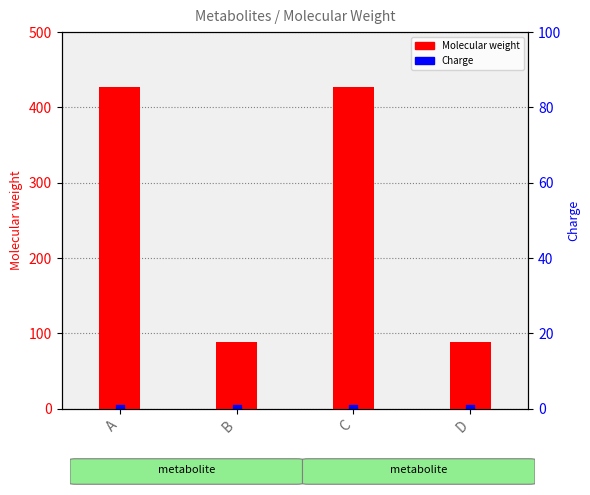

At which category is the sum across all series the highest?

A